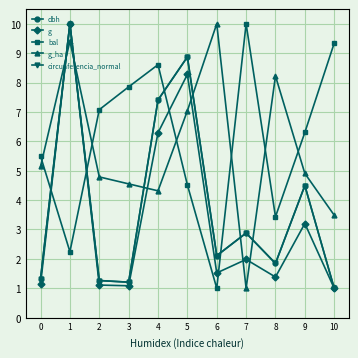

What is the difference between the highest and lowest values at 5?

4.4